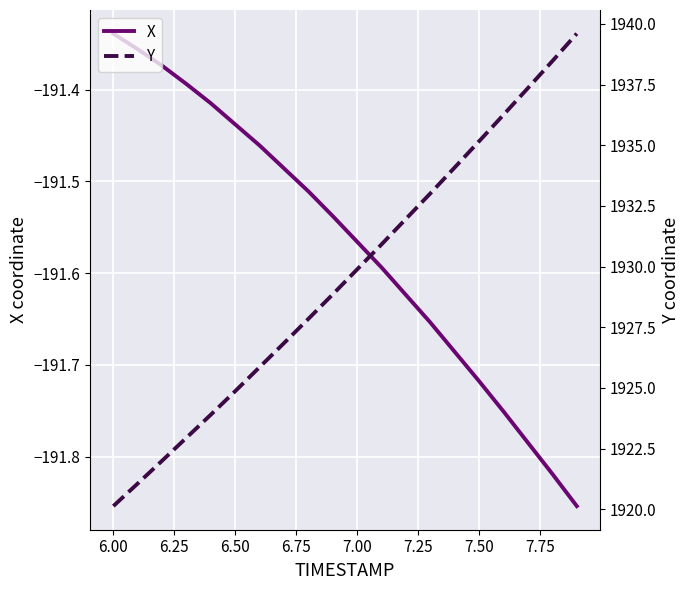

True or false: Y and X cross at least once.

False